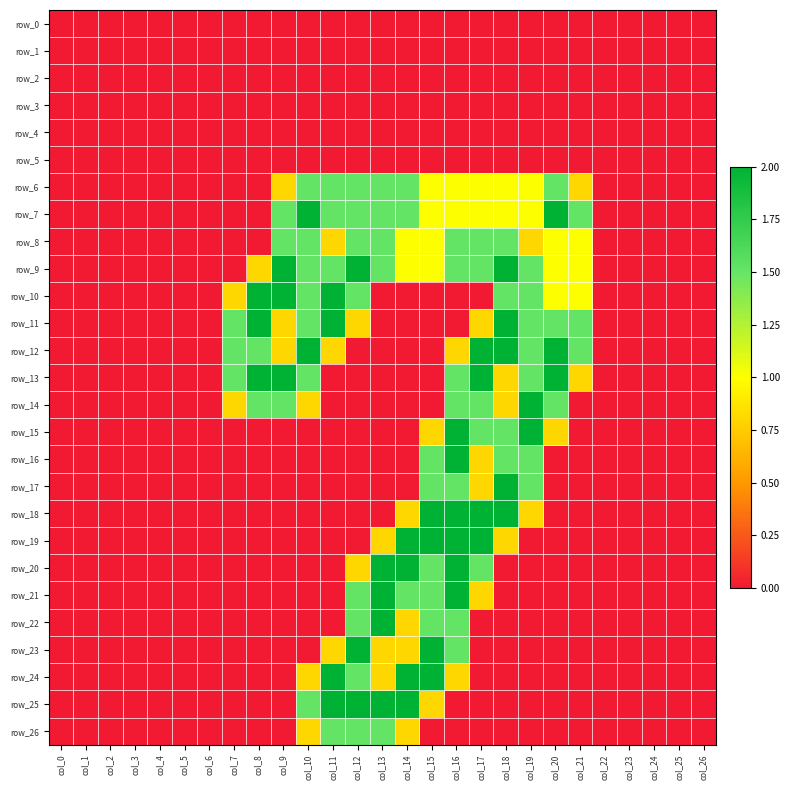

Which series has the widest spread of values?

row_7